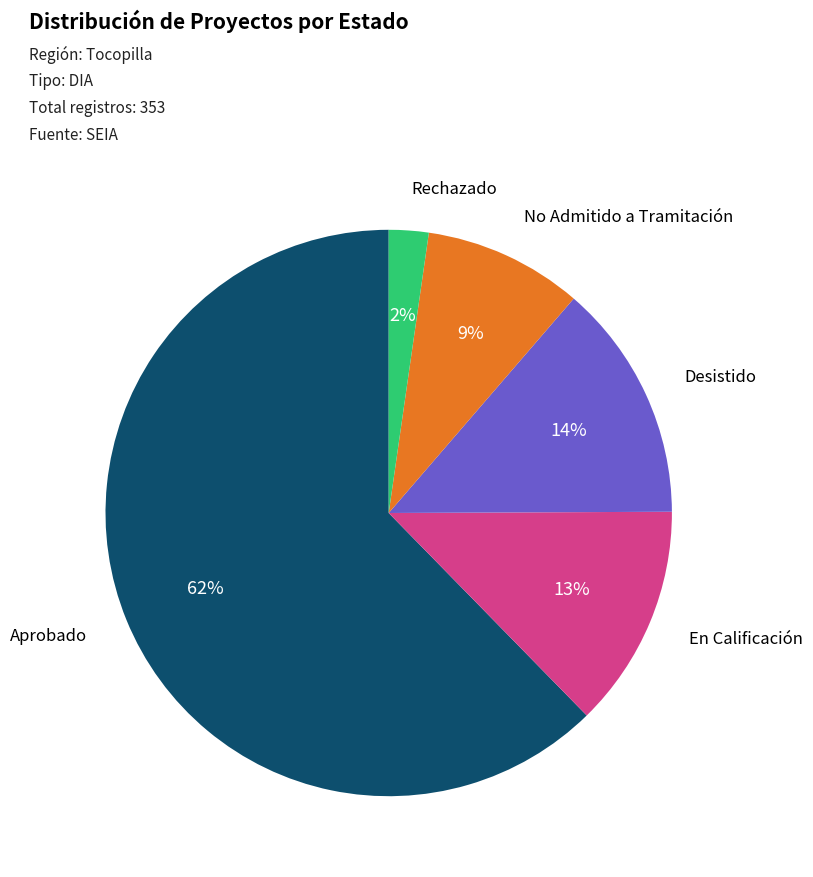

To the nearest percent, what percentage of the pie is Rechazado?

2%